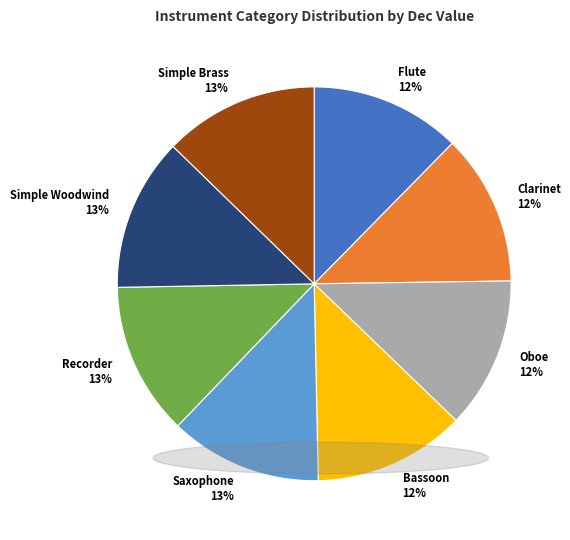

What percentage is the Simple Woodwind slice, to the nearest percent?

13%